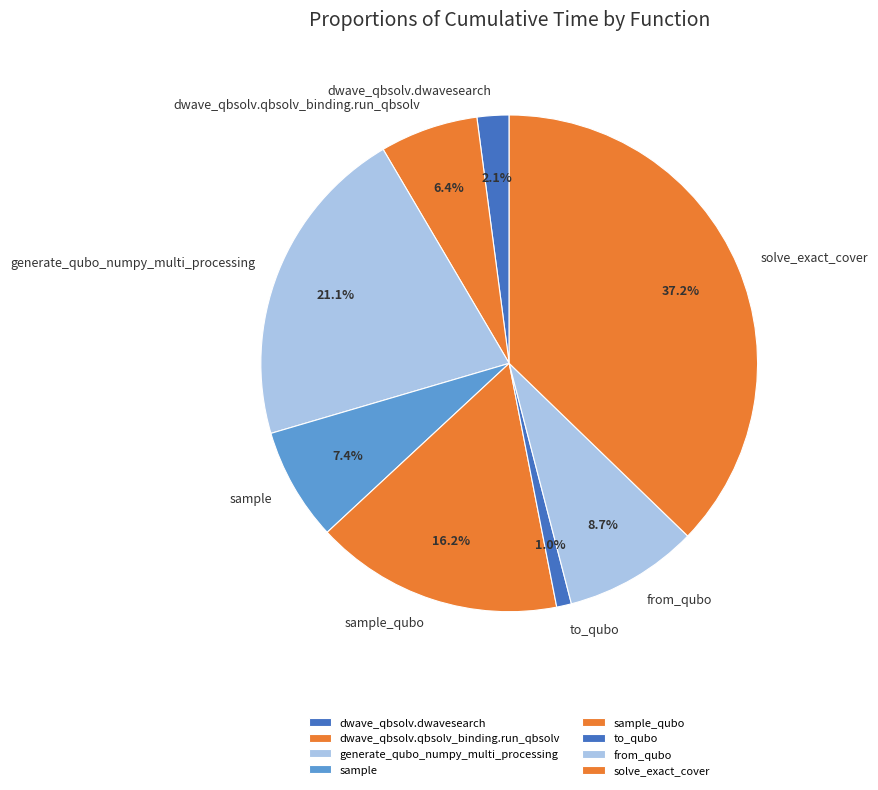

How many segments does this pie chart have?

8